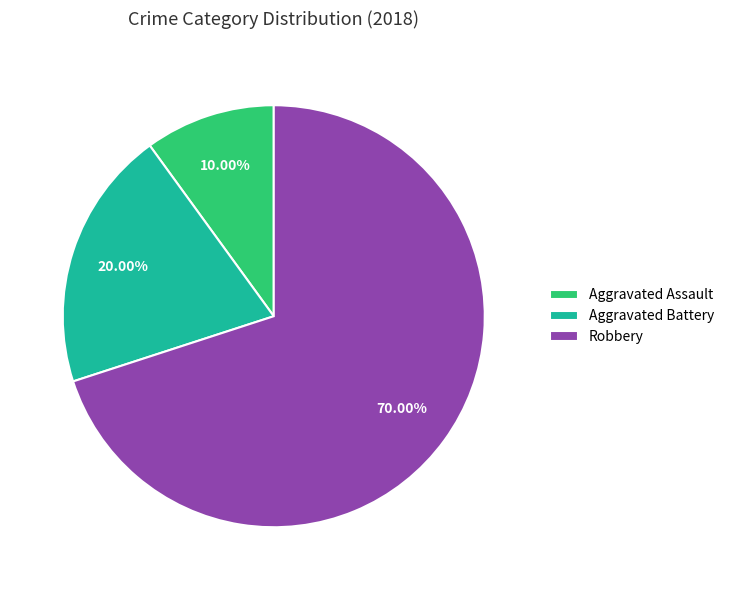

Between Aggravated Battery and Aggravated Assault, which is larger?

Aggravated Battery